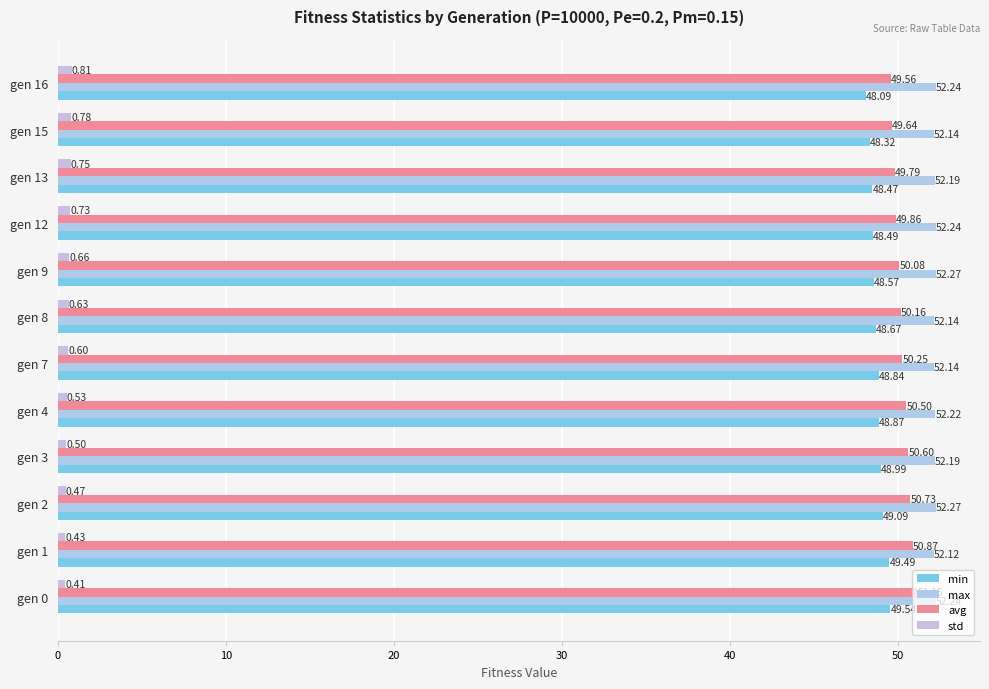

Which series has the largest range (max minus min)?

avg